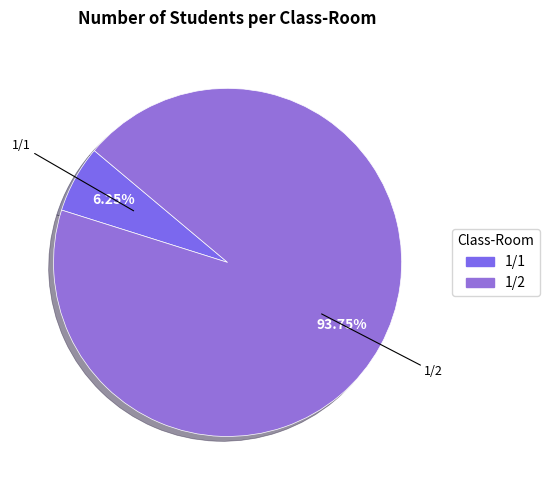

Which slice is the smallest?

1/1